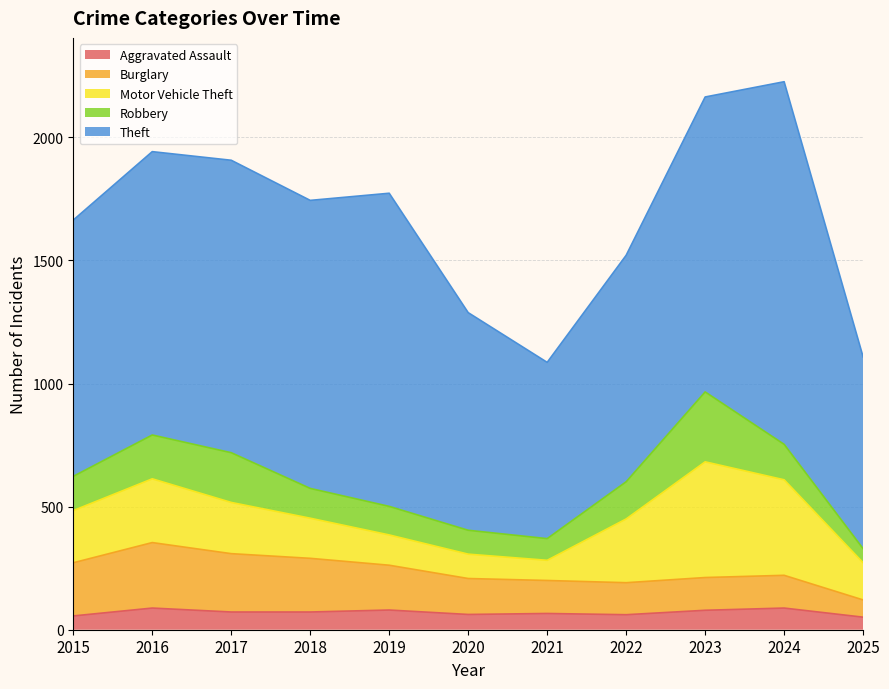

After their last crossing, which series has the higher values: Burglary or Robbery?

Burglary